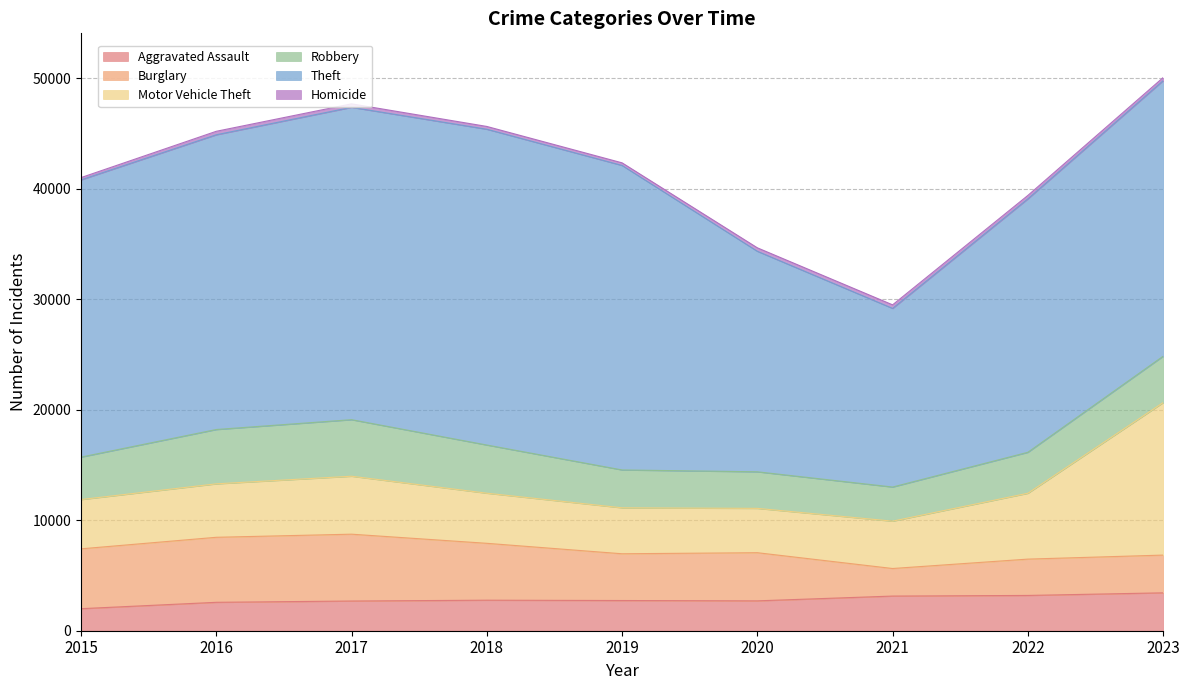

What is the value of the Theft point at the 8th from the left?

22935